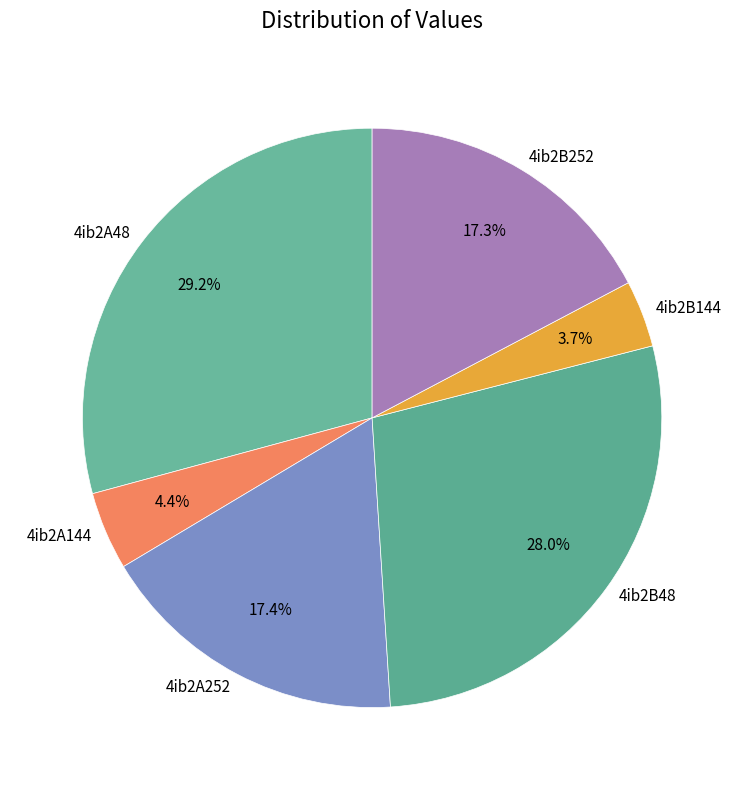

To the nearest percent, what percentage of the pie is 4ib2B252?

17%